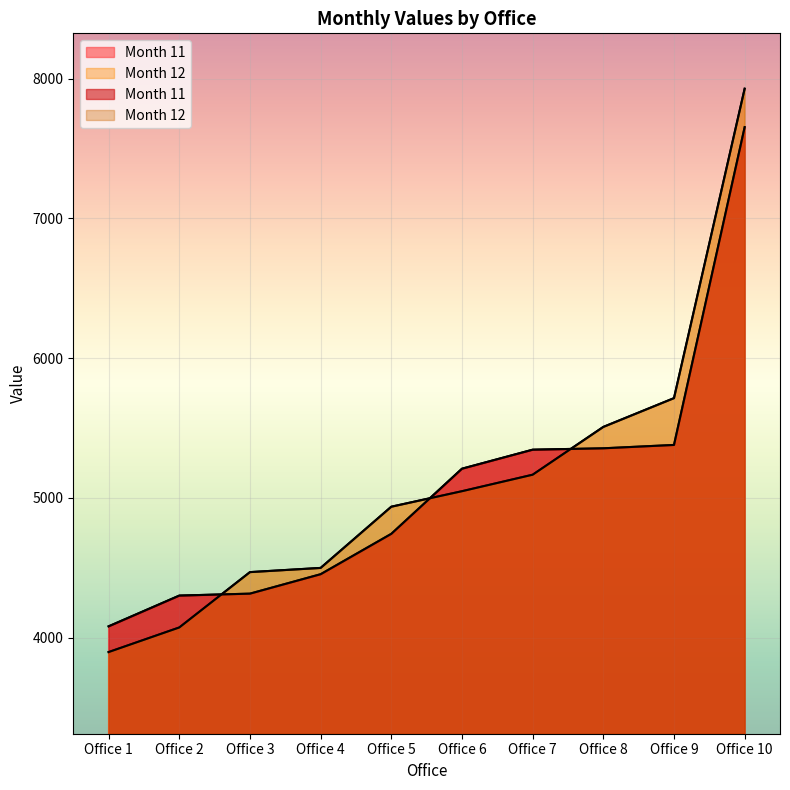

What is the greatest value displayed?

7927